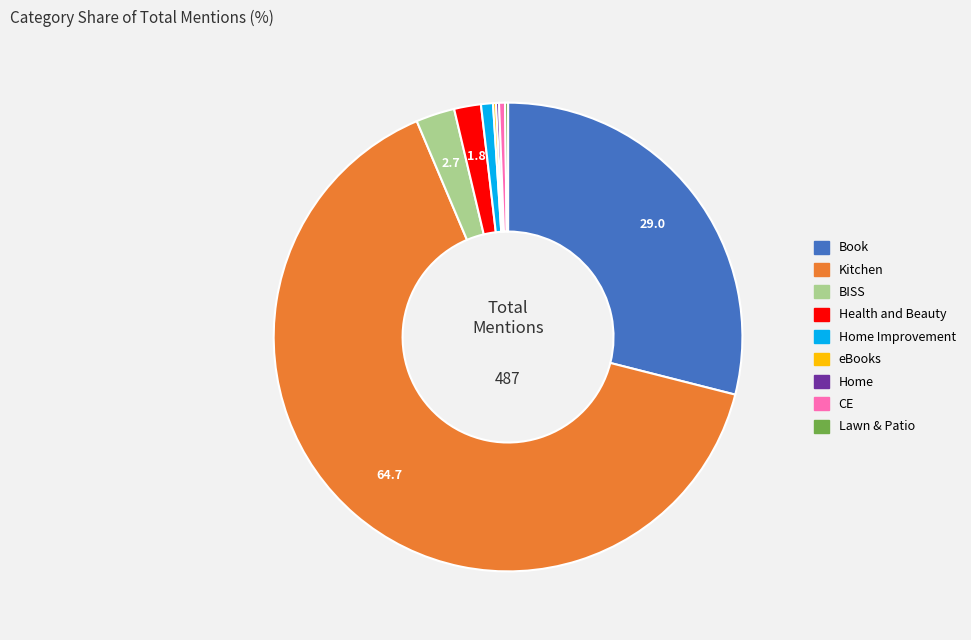

Is there a majority slice in this chart?

Yes